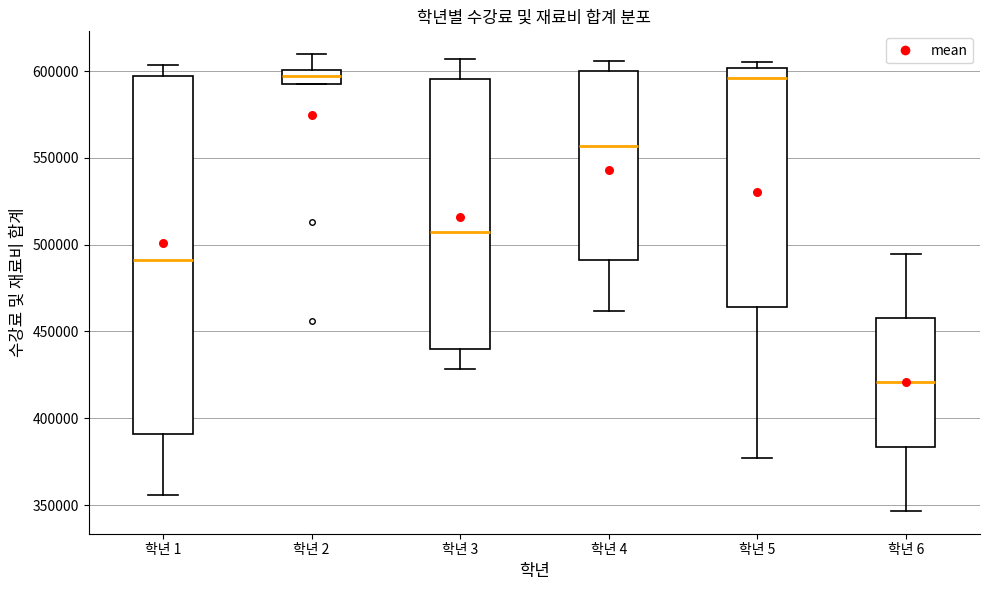

Comparing the boxes themselves (not the whiskers), which one is the tallest?

학년 1